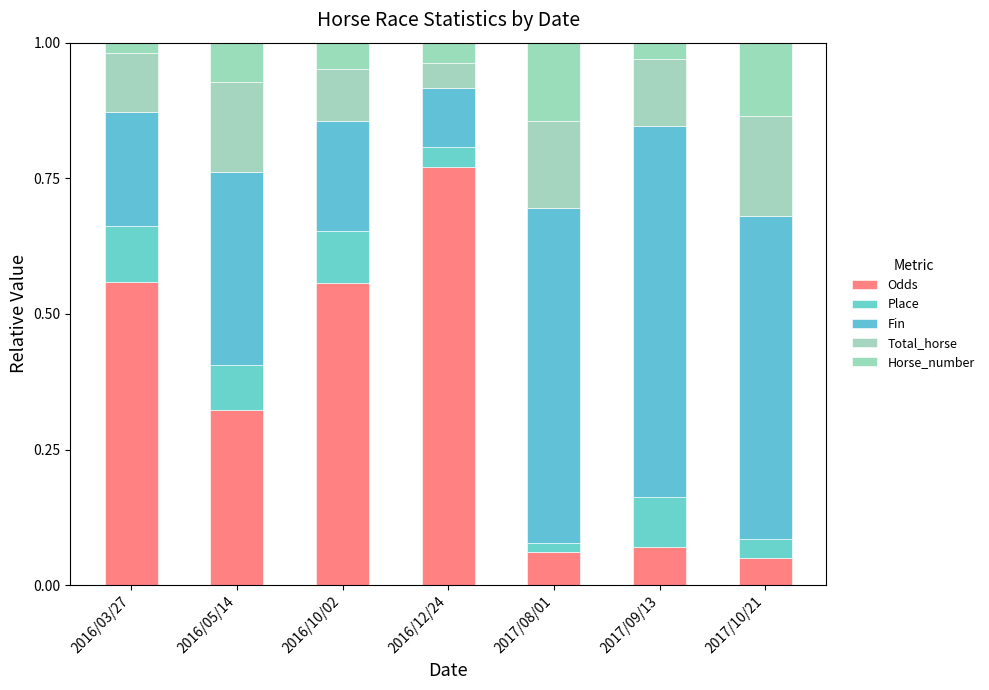

Count the number of data series in this chart.

5